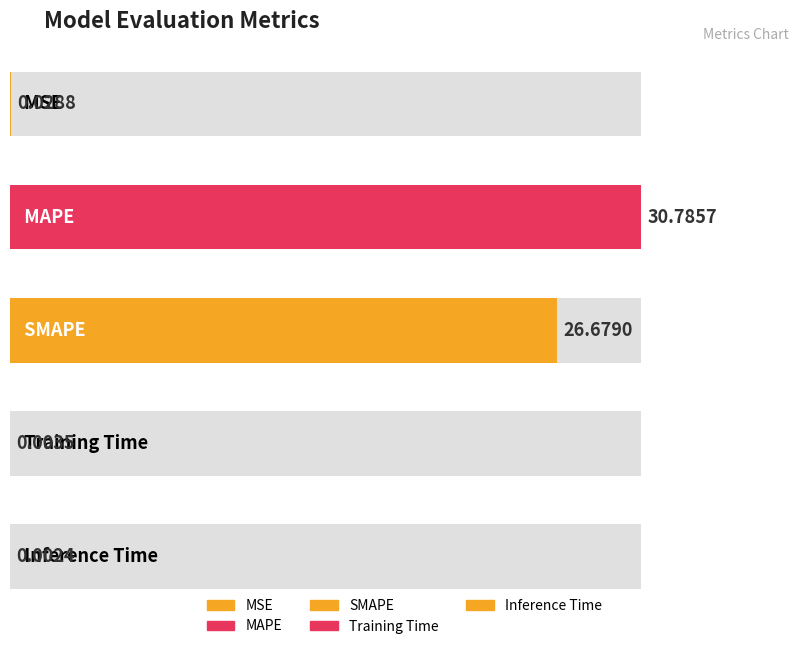

What is the difference between the values at MAPE and MSE?

30.8